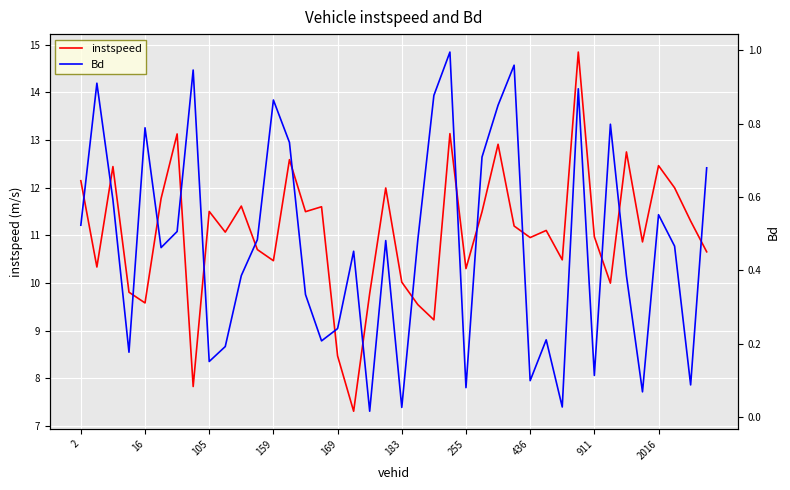

The value of instspeed at 29 is 15.0. True or false?

False